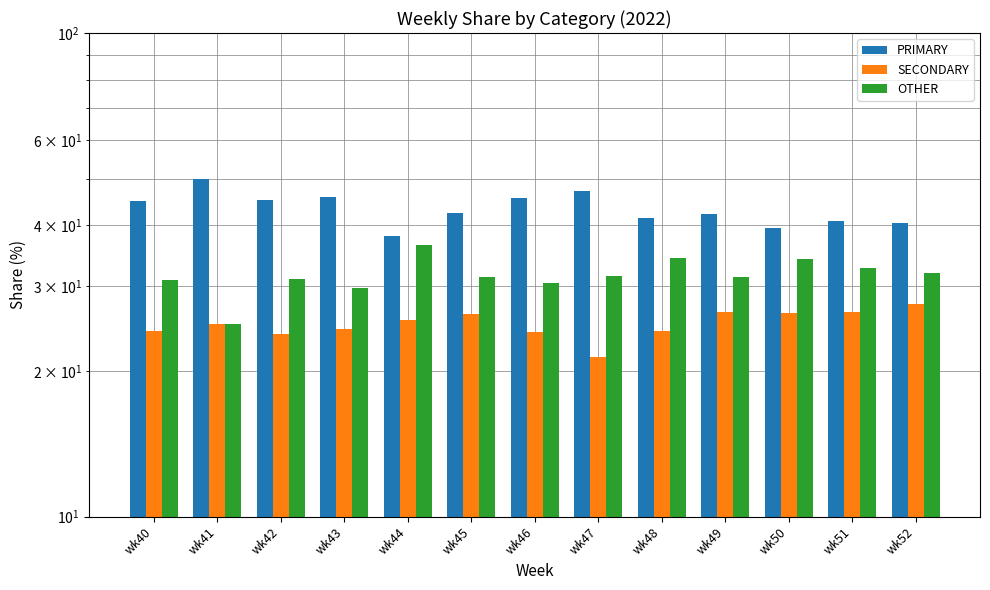

How many groups of bars are there?

13